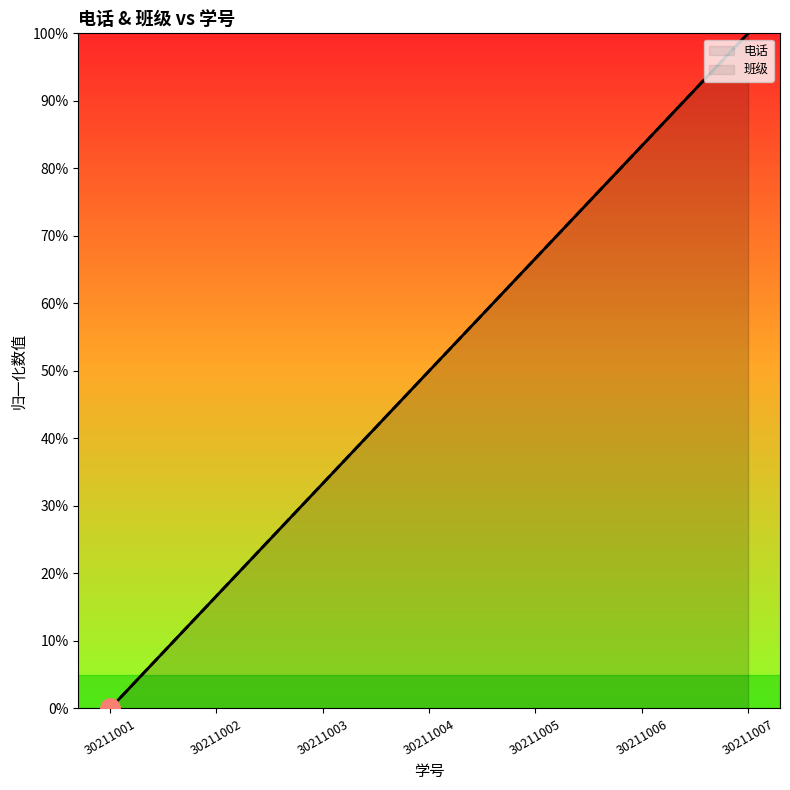

Reading right to left, list all the values displayed in this chart.

电话: 1.0	0.8	0.7	0.5	0.3	0.2	0.0
班级: 1.0	0.8	0.7	0.5	0.3	0.2	0.0